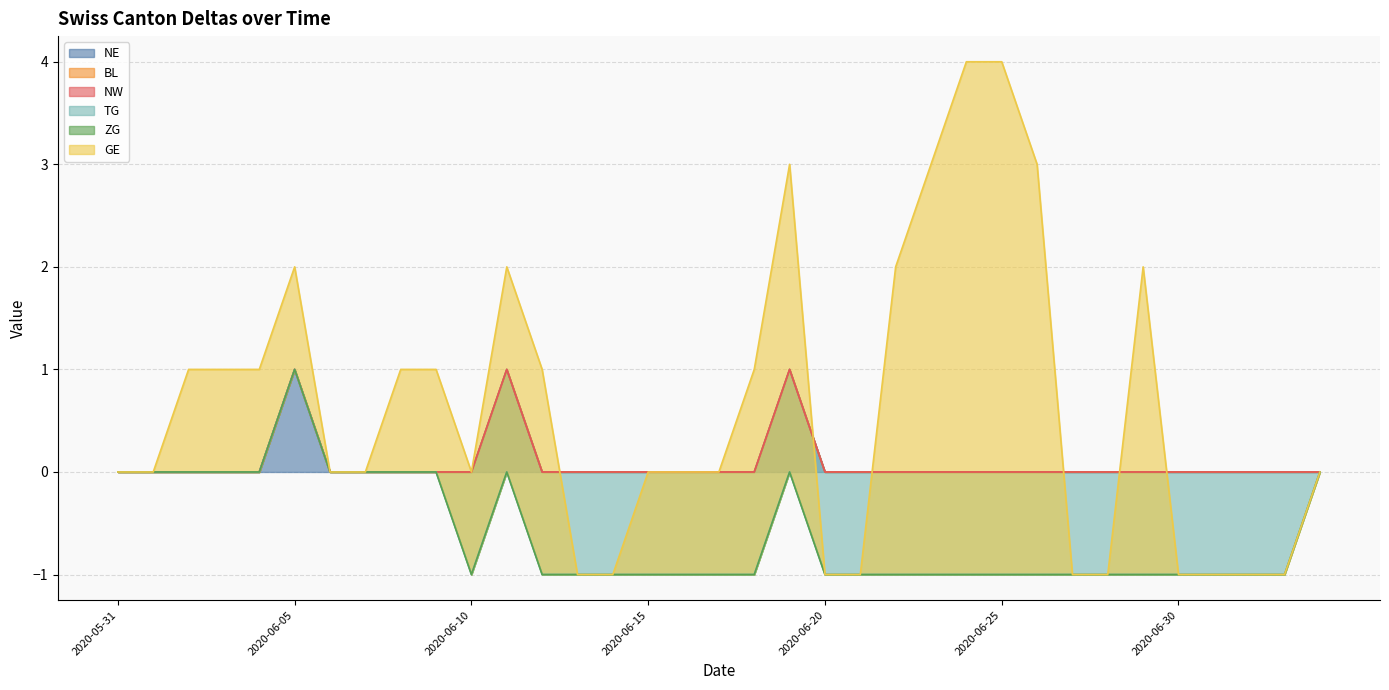

Between 2020-05-31 and 2020-06-12, which series saw the biggest shift?

GE